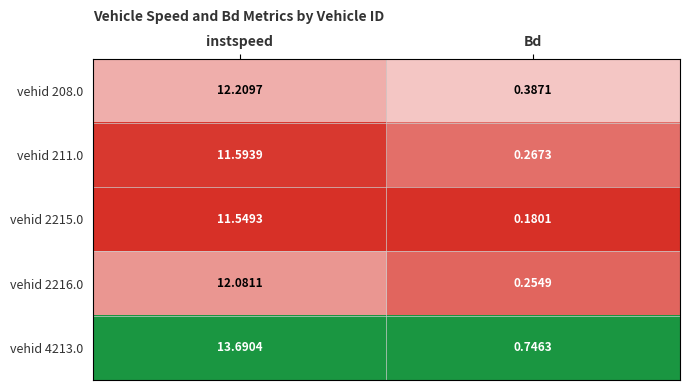

Which category has the lowest value in the vehid 211.0 series?

Bd